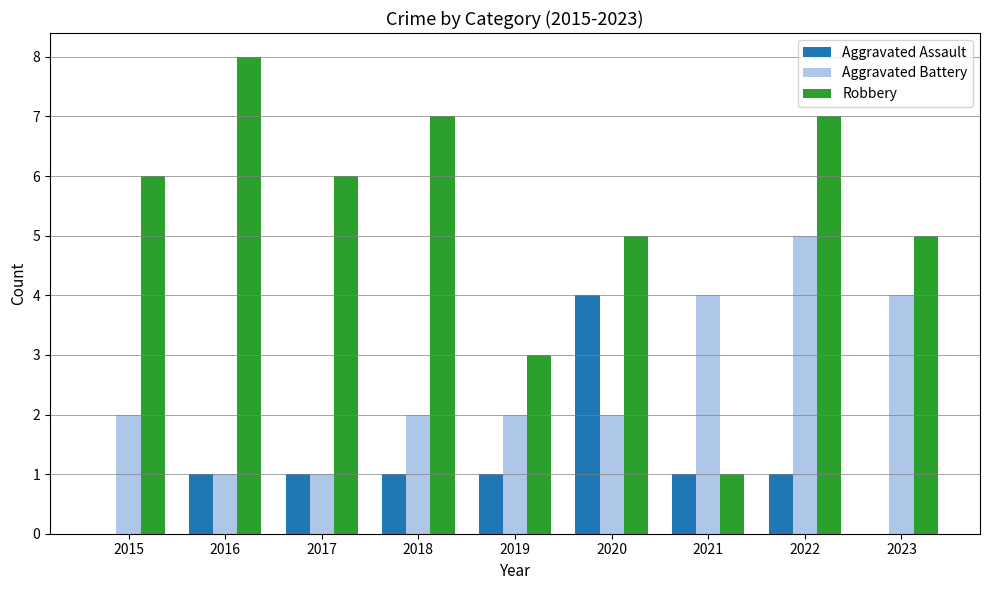

What value does the Aggravated Battery series have at 2018?

2